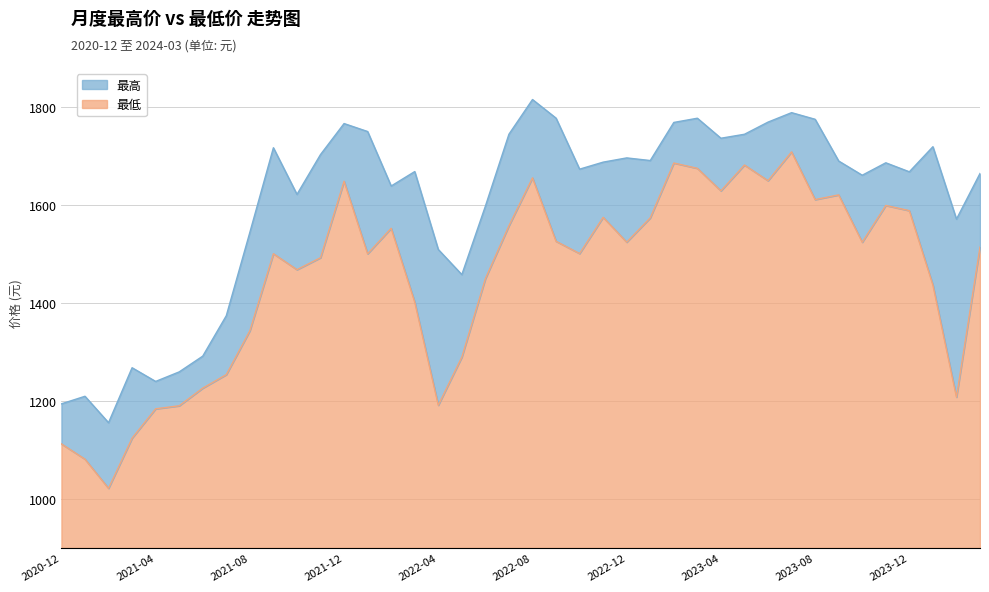

At which category does the chart reach its peak across all series?

2022-08